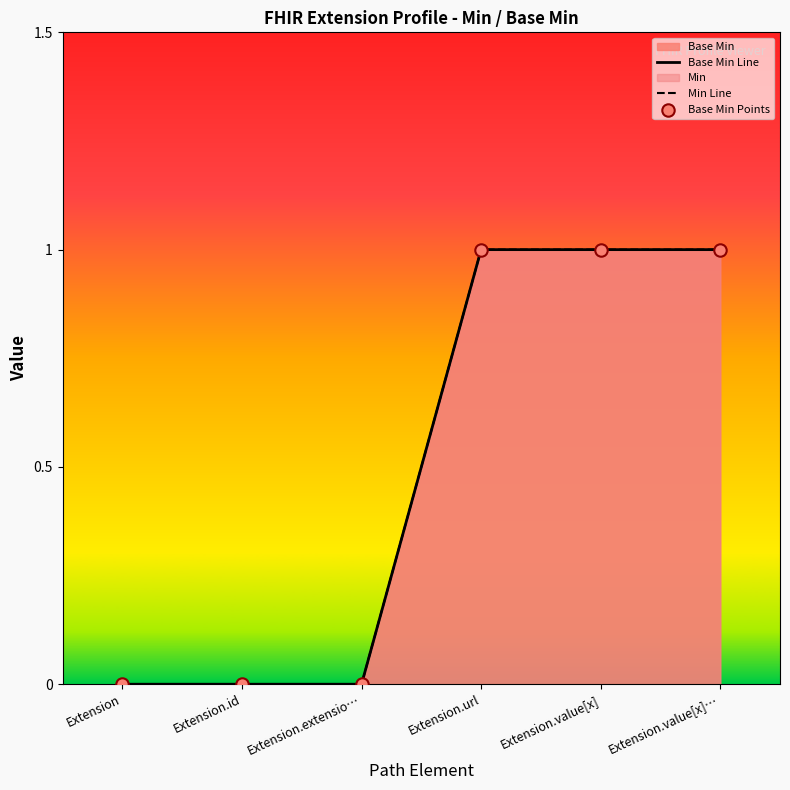

Which series reaches the maximum Y coordinate?

Base Min Line